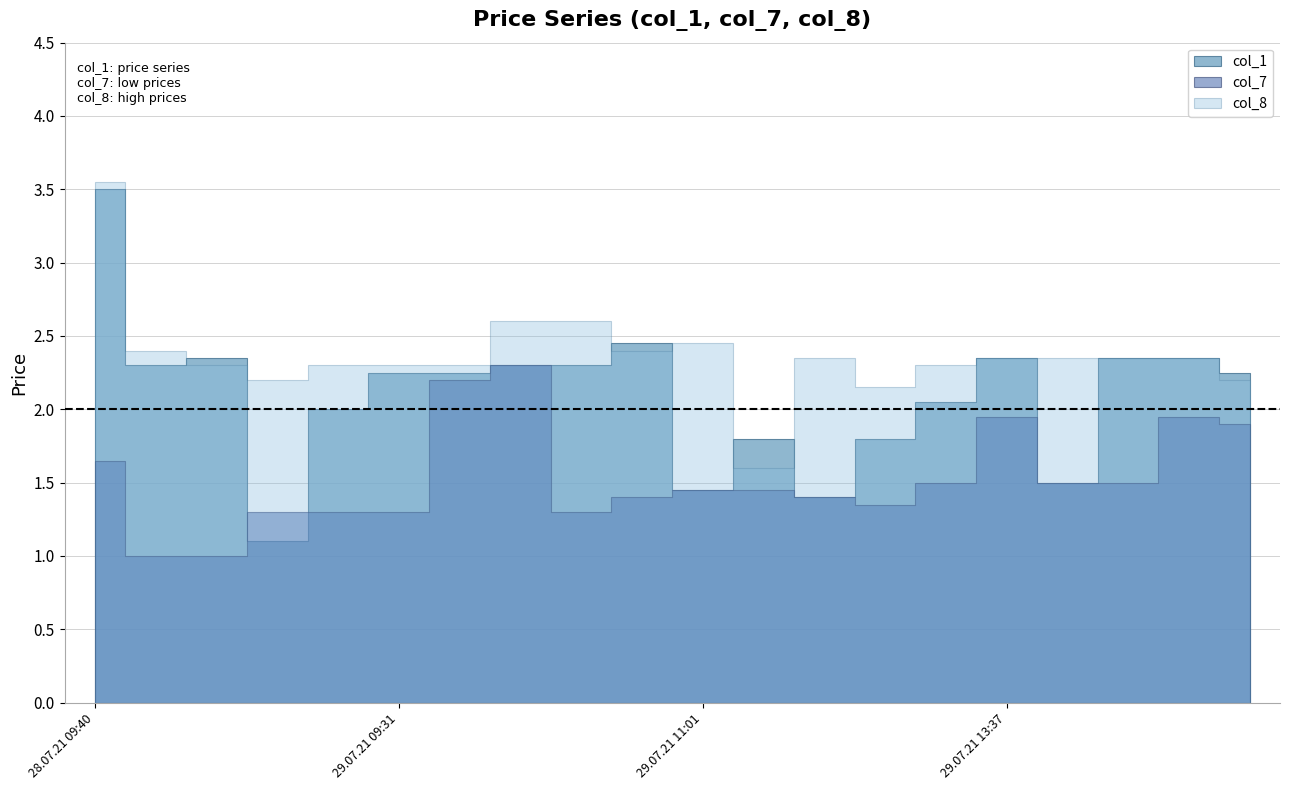

Which has a higher value, 29.07.21 11:01 or 29.07.21 11:26?

29.07.21 11:26